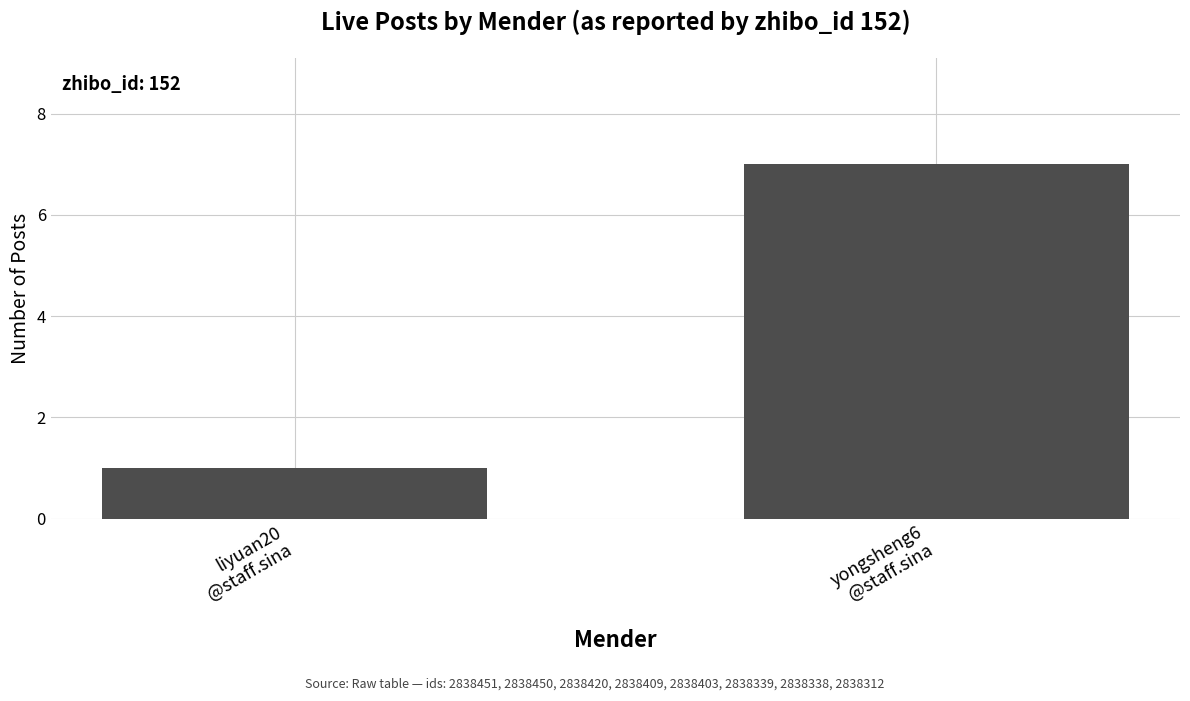

What is the maximum value shown in the chart?

7